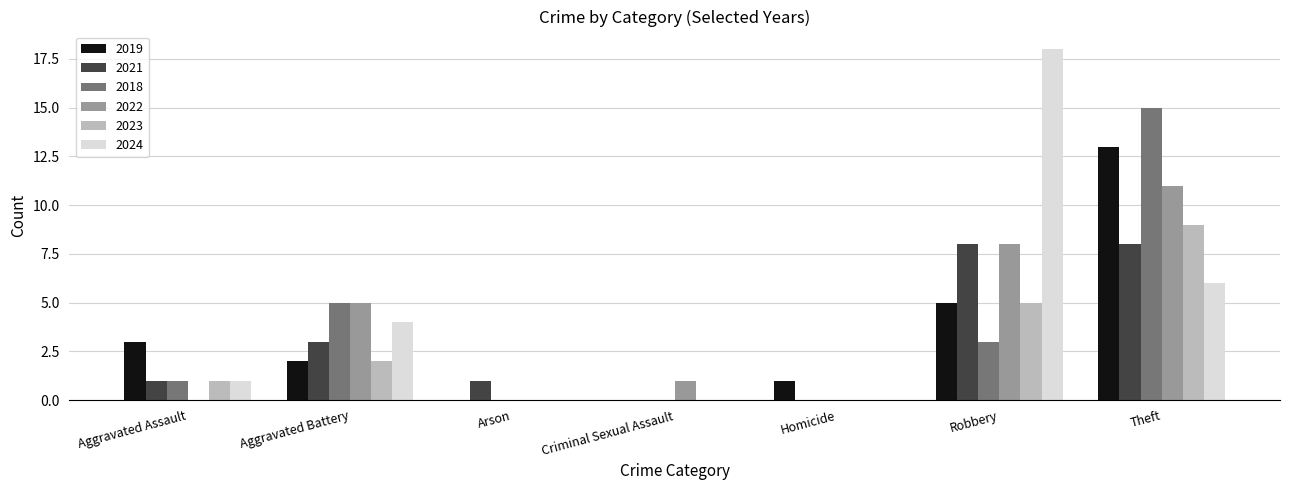

The 2023 series shows 3 at Robbery. True or false?

False